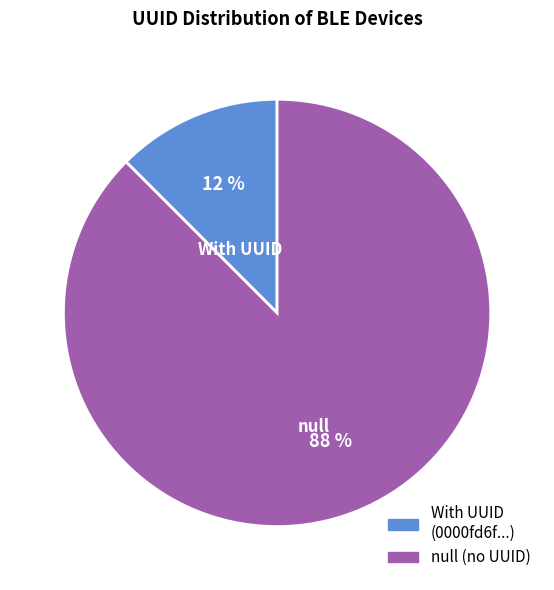

How many segments does this pie chart have?

2